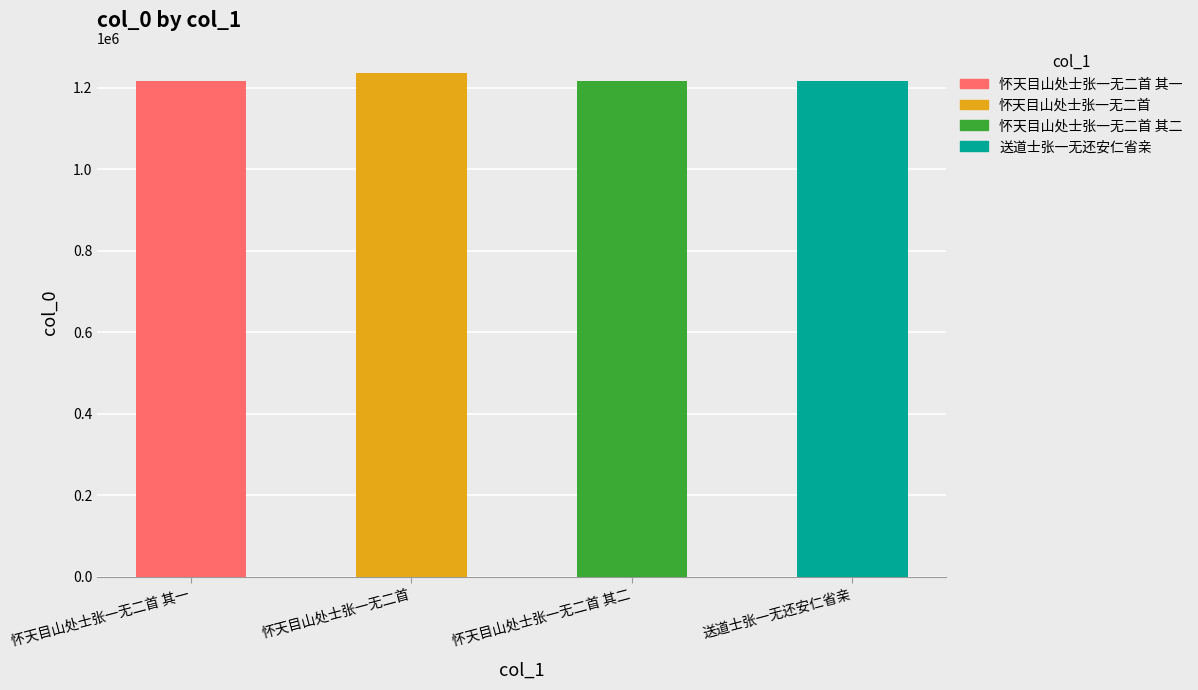

What is the difference between the second highest and minimum values?

255